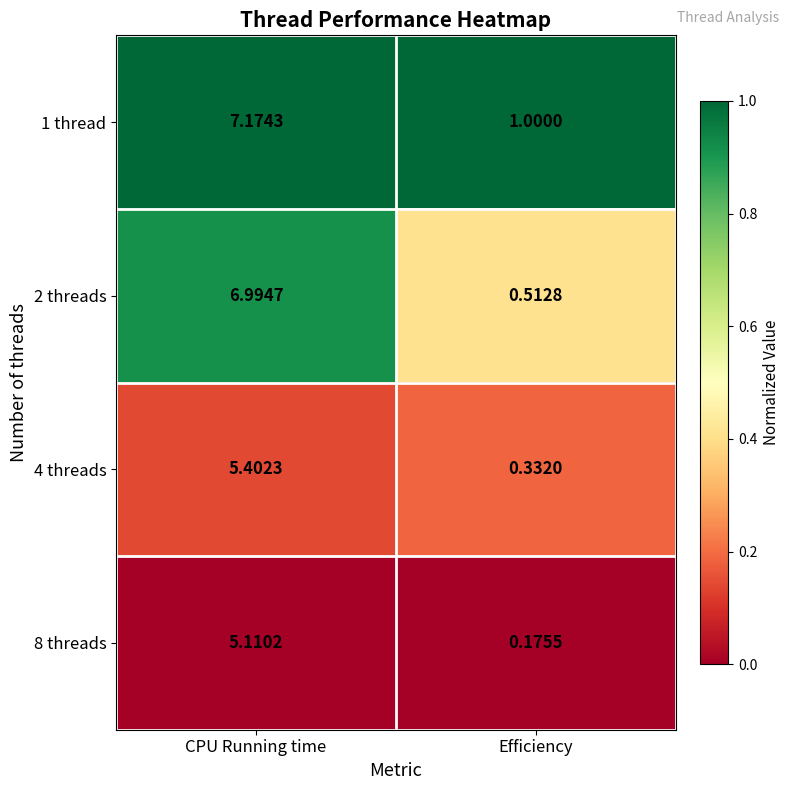

What is the total value across all series at CPU Running time?

24.7